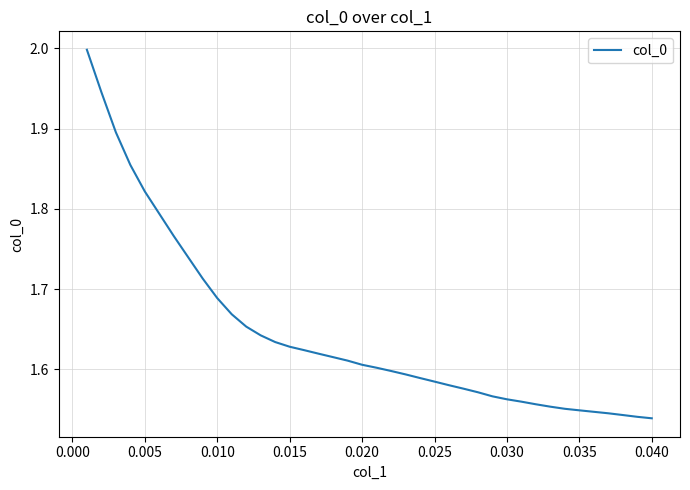

What is the maximum value shown in the chart?

2.0